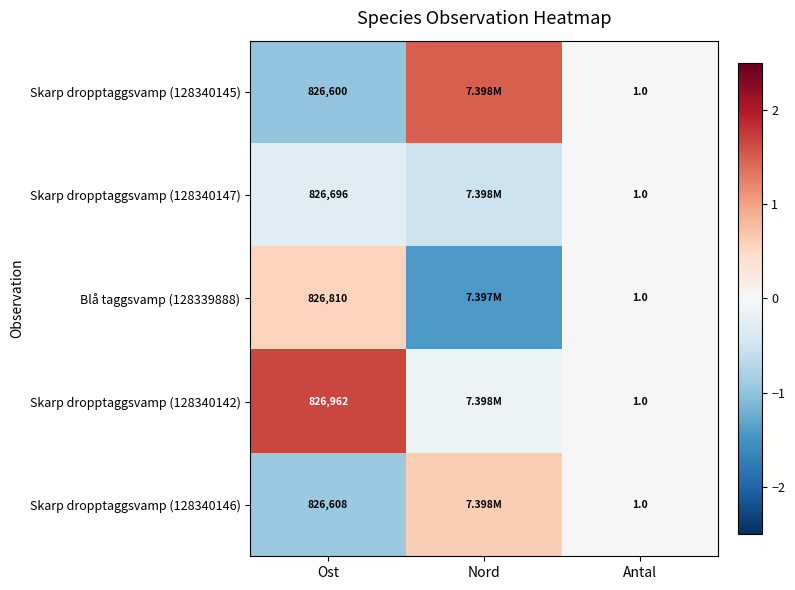

Is the value of Blå taggsvamp (128339888) at Ost greater than the value of Skarp dropptaggsvamp (128340146) at Antal?

Yes